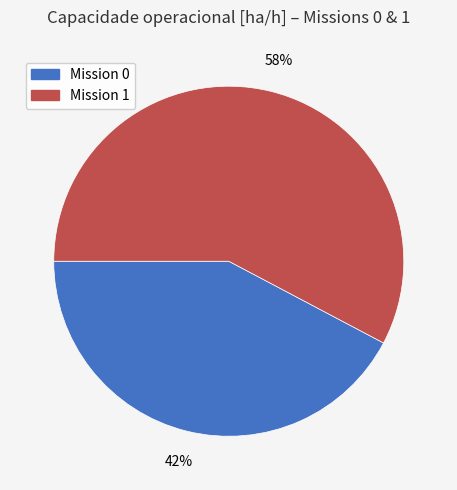

Count the number of slices in the pie.

2